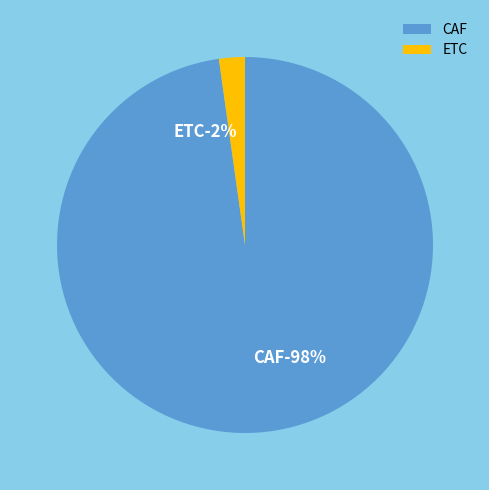

What percentage is NOT represented by ETC?

97.8%